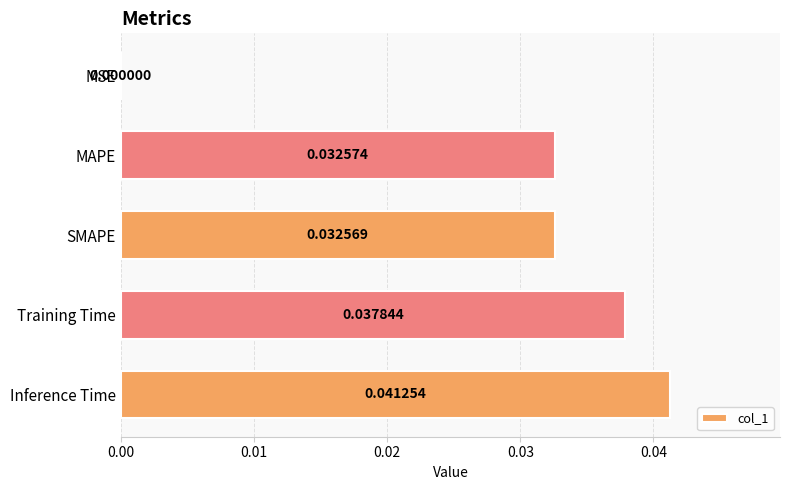

At which label is the value closest to 0?

MSE